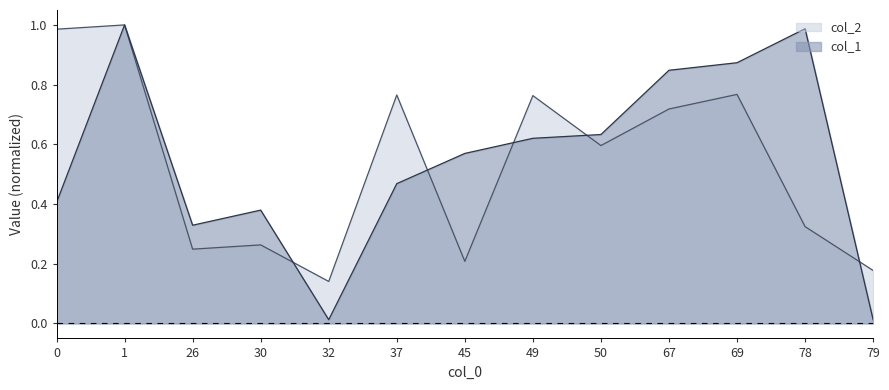

True or false: col_2 has a value of 0.4 at 49.

False